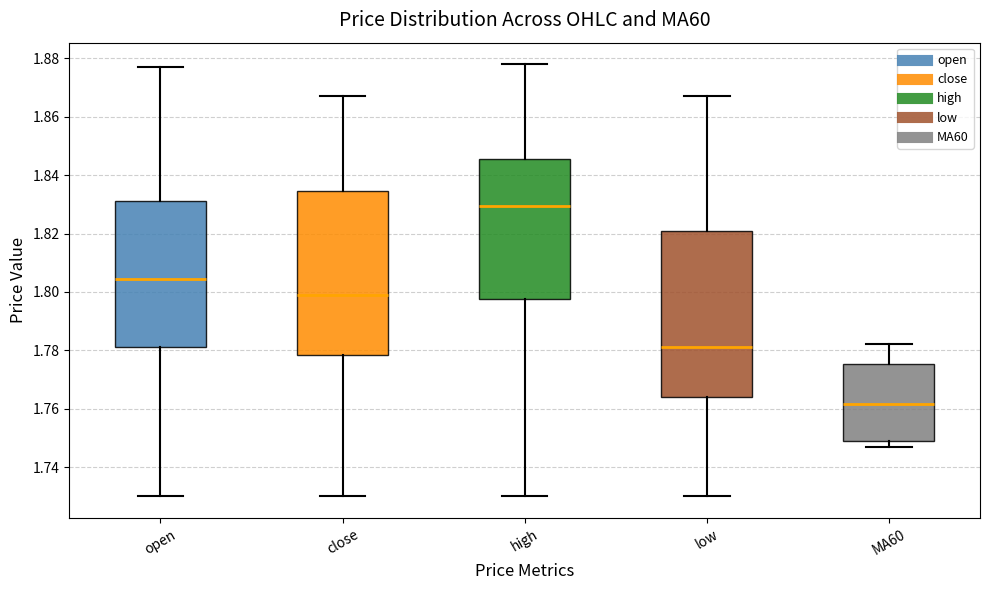

Which box has the highest median line?

high